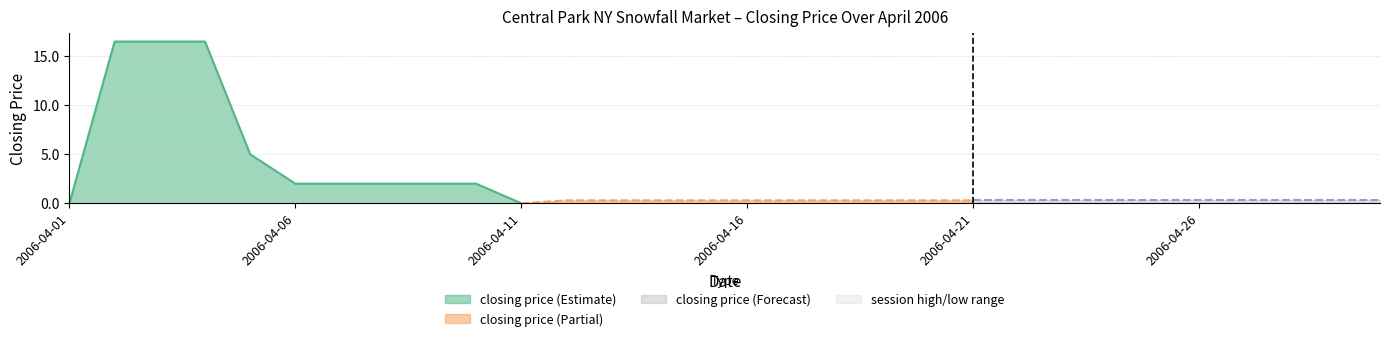

True or false: session high and session low cross at least once.

False